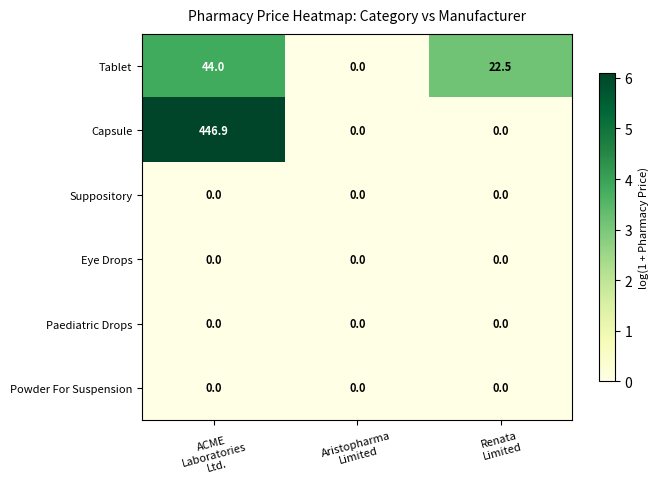

What is the highest value of the Capsule series?

446.9